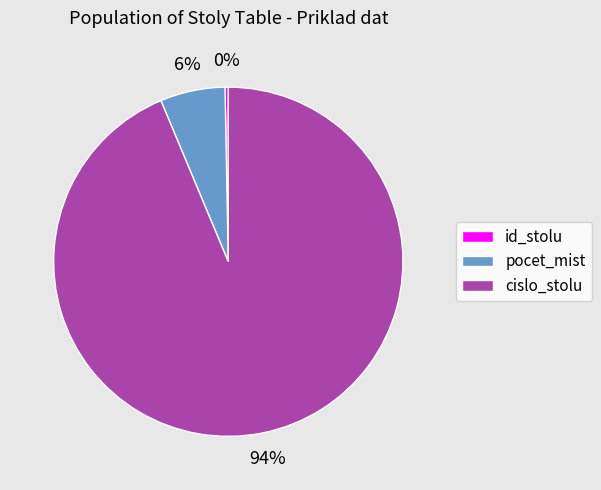

True or false: id_stolu accounts for 0% of the total.

True